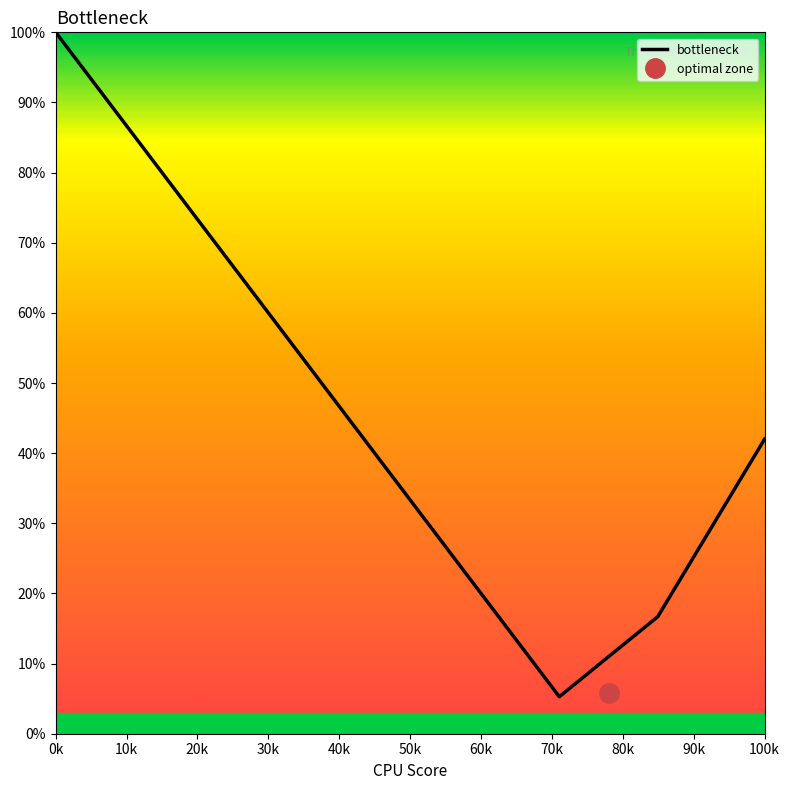

At which label is bottleneck closest to 52?

100k